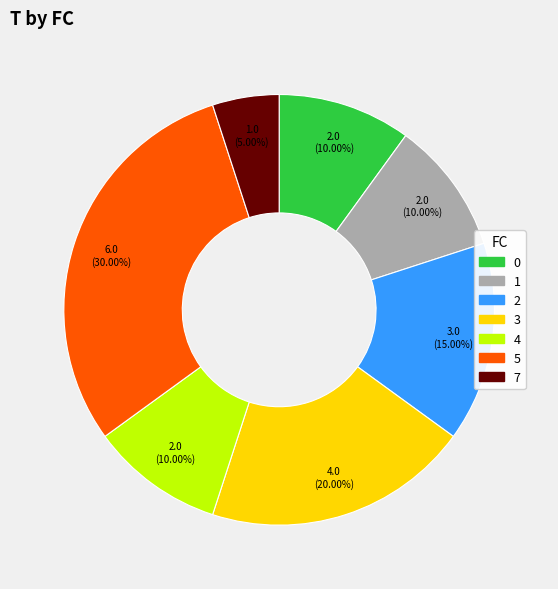

What portion of the pie excludes 3?

80.0%